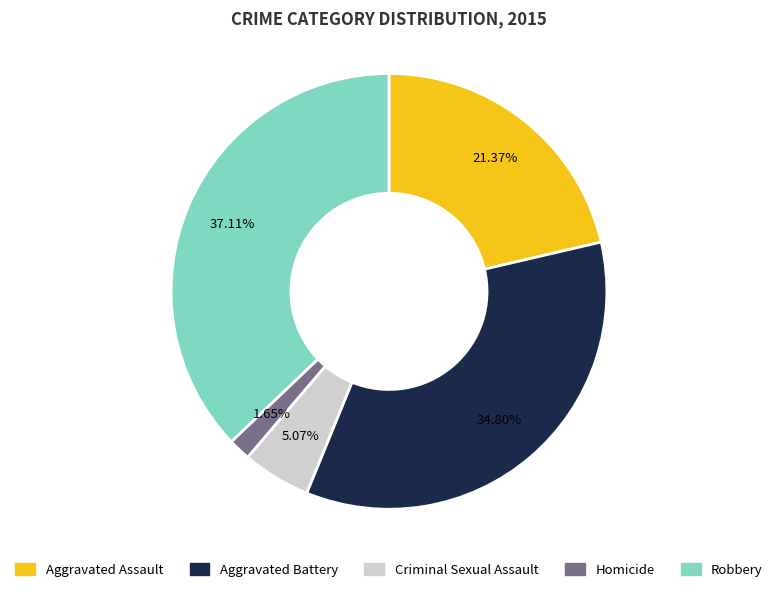

What is the total percentage of Robbery and Aggravated Battery?

71.9%